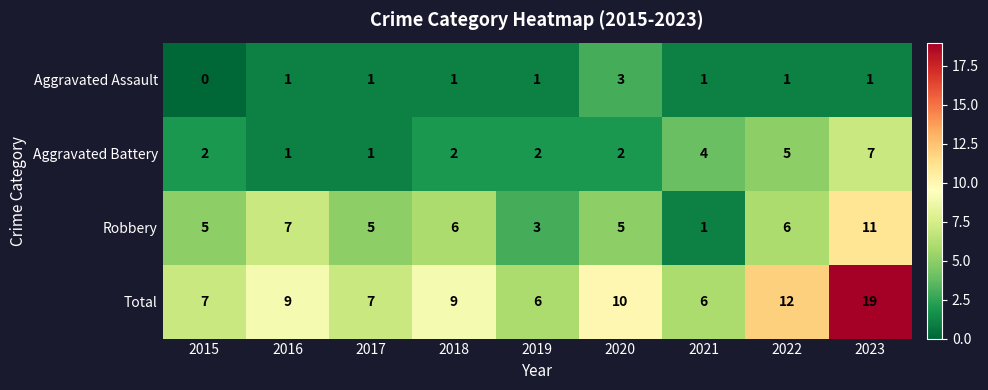

Which series has the largest total across all categories?

Total